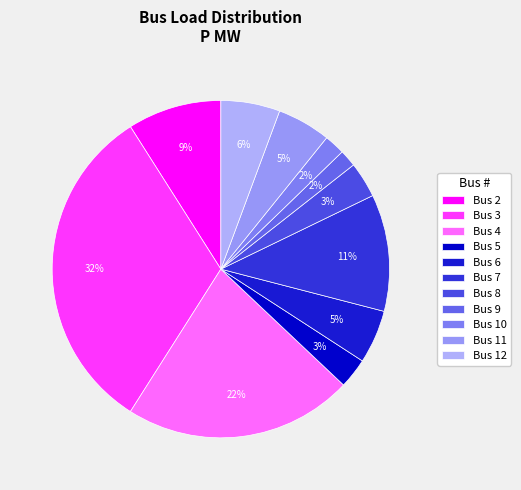

Rank the categories by value from highest to lowest.

Bus 3, Bus 4, Bus 7, Bus 2, Bus 12, Bus 6, Bus 11, Bus 8, Bus 5, Bus 10, Bus 9